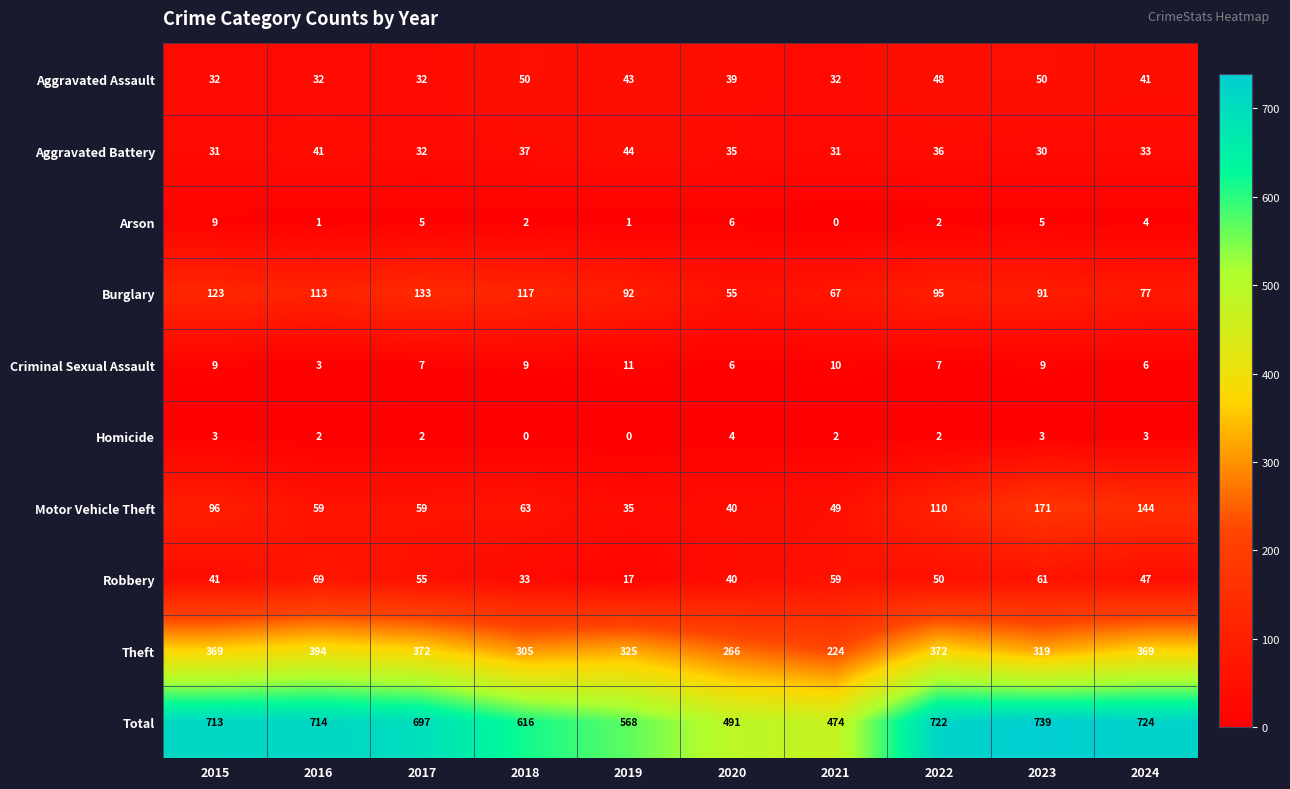

At how many categories does at least one series exceed 567?

8